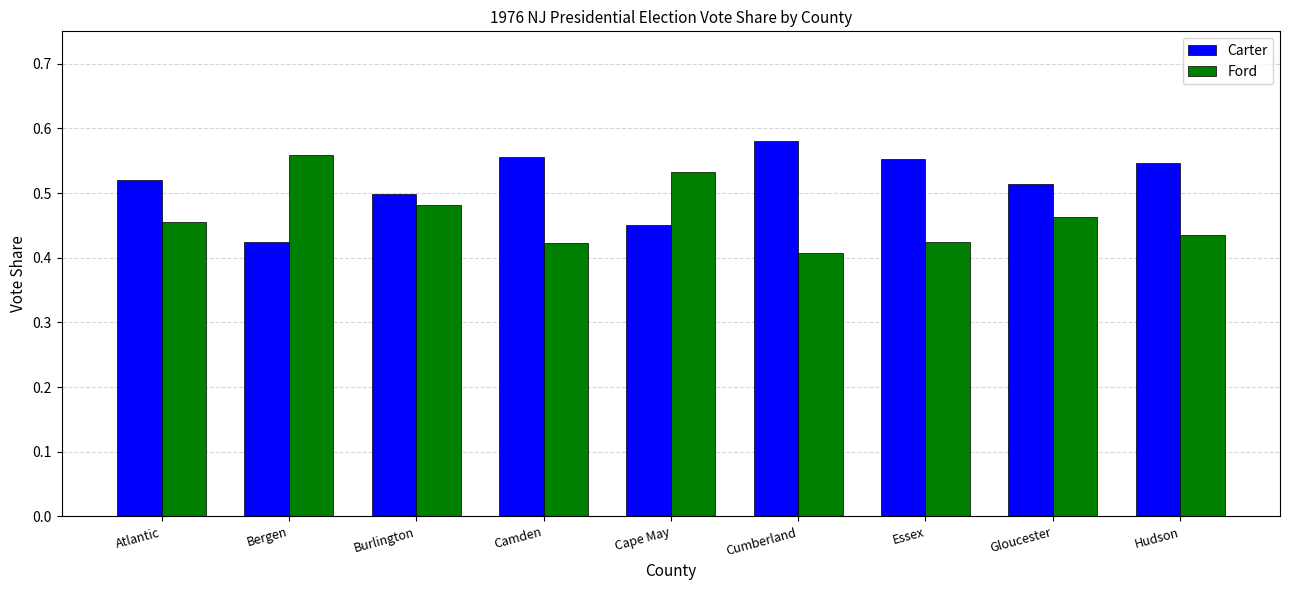

What is the sum of all Carter values?

4.6